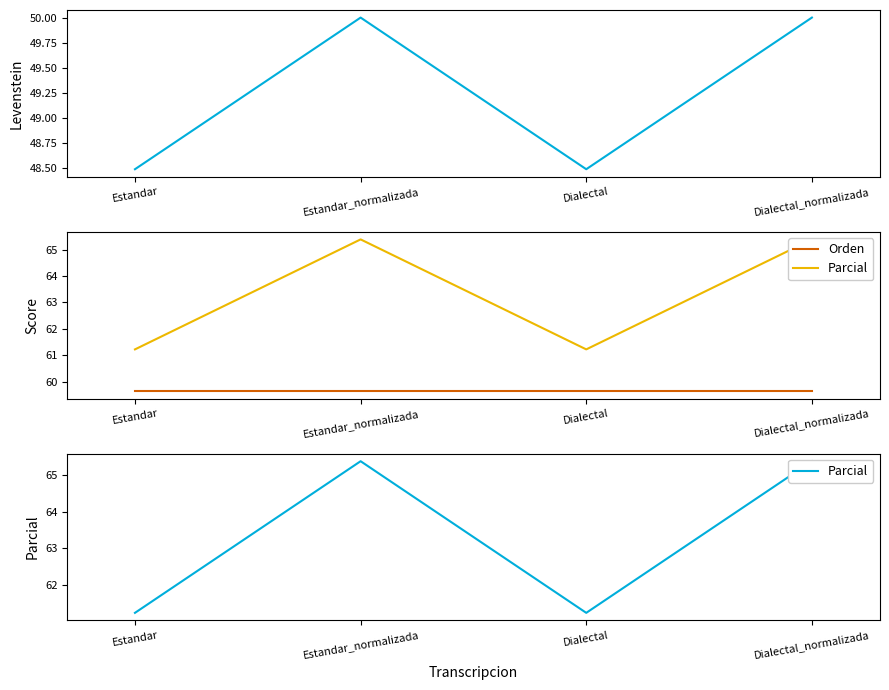

Reading left to right, extract all data points from this chart.

Levenstein: Estandar=48.5	Estandar_normalizada=50.0	Dialectal=48.5	Dialectal_normalizada=50.0
Orden: Estandar=59.6	Estandar_normalizada=59.6	Dialectal=59.6	Dialectal_normalizada=59.6
Parcial: Estandar=61.2	Estandar_normalizada=65.4	Dialectal=61.2	Dialectal_normalizada=65.4